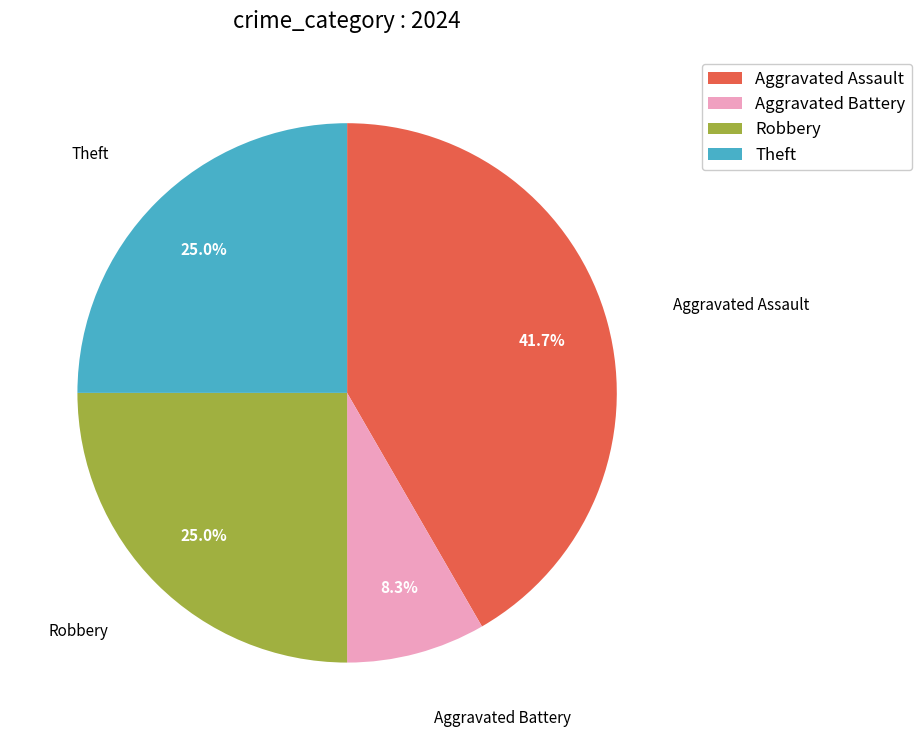

To the nearest percent, what is the difference between the largest and smallest slice percentages?

33%